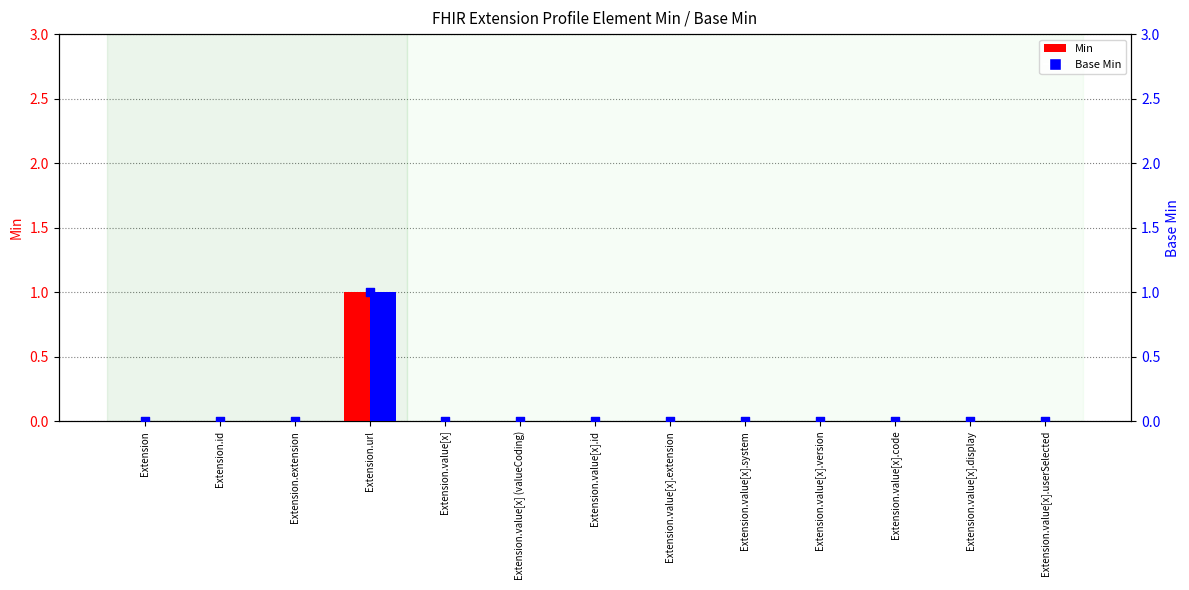

Which series contains the lowest Y value?

Min